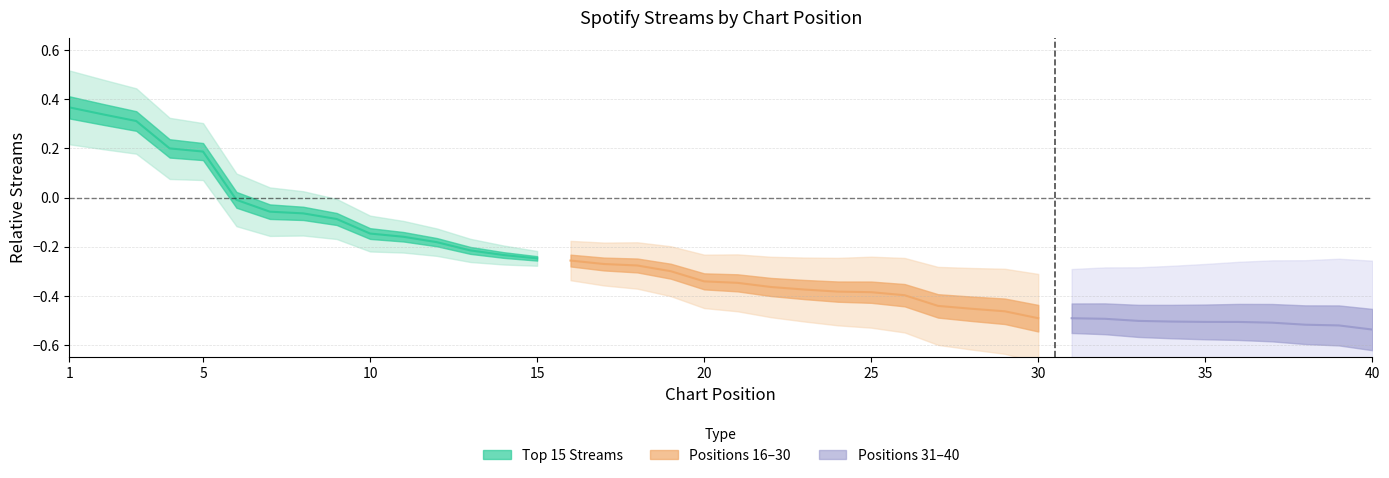

True or false: Positions 16-30 and Top 15 Streams intersect in this chart.

False